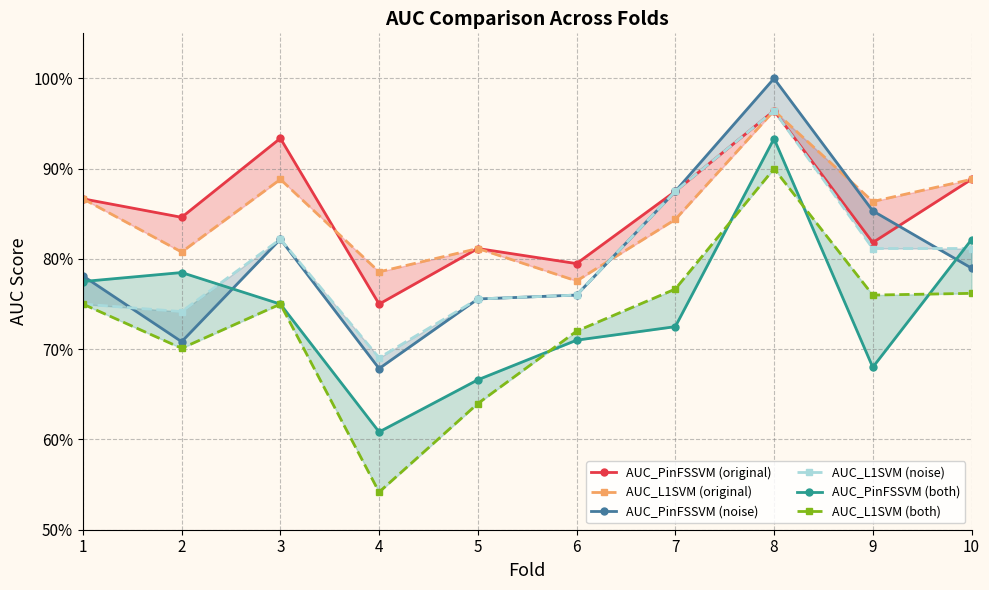

What is the difference between the AUC_L1SVM (original) values at 6 and 3?

0.1